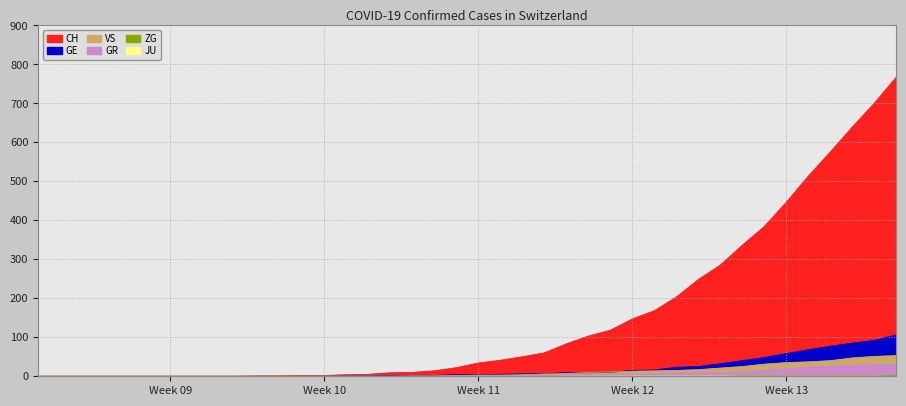

Does the chart display data point markers on the line(s)?

No